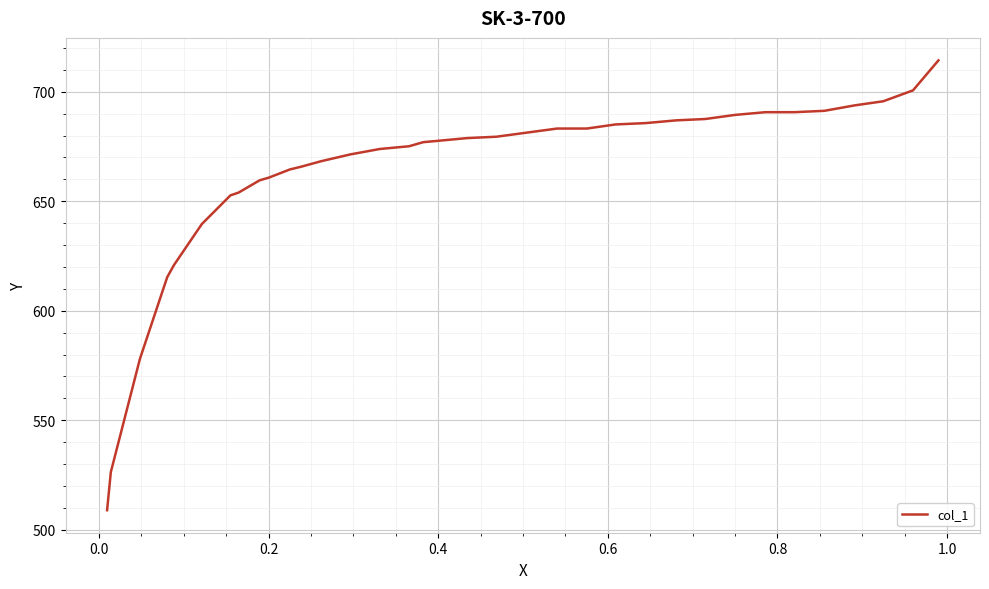

Is this an area chart (filled region under the line)?

No